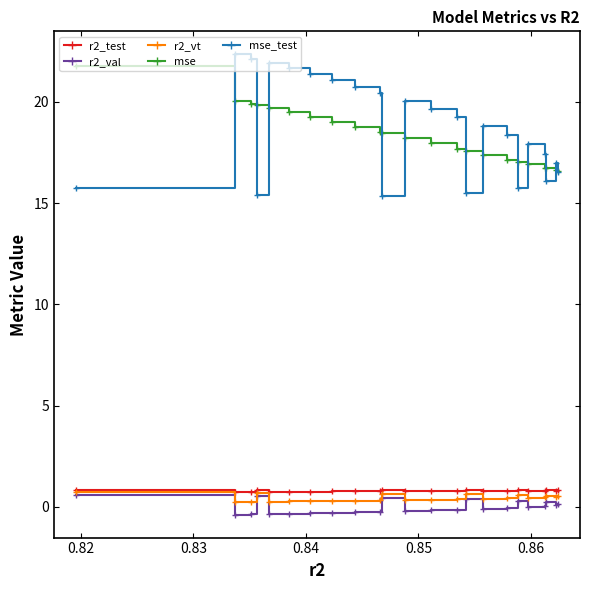

Which series has the largest total across all categories?

mse_test